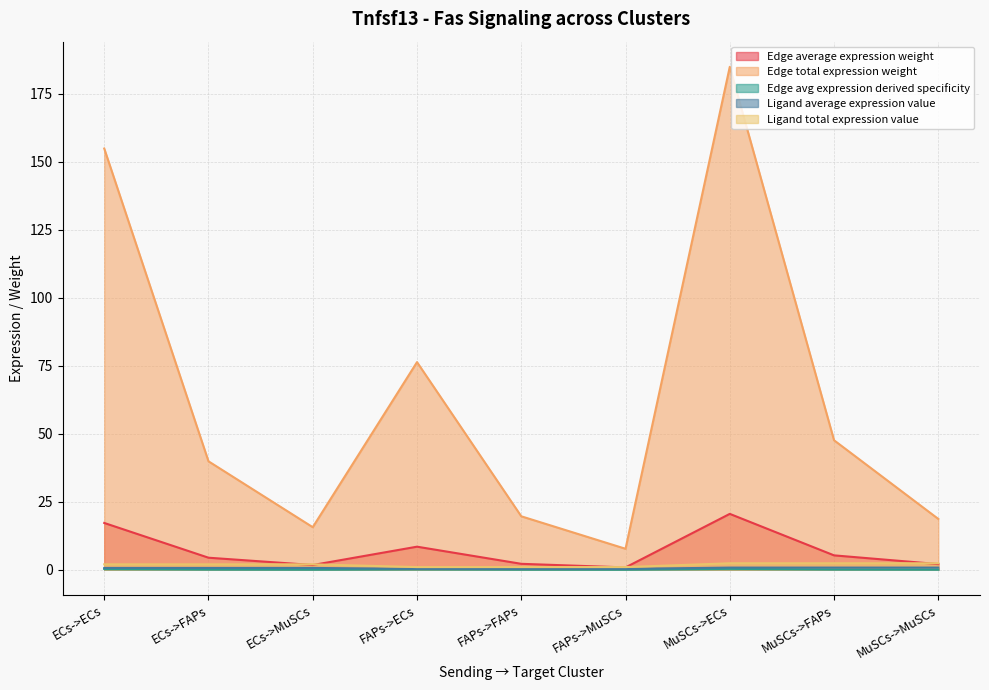

Is the value of Edge total expression weight at ECs->FAPs greater than the value of Ligand total expression value at FAPs->ECs?

Yes